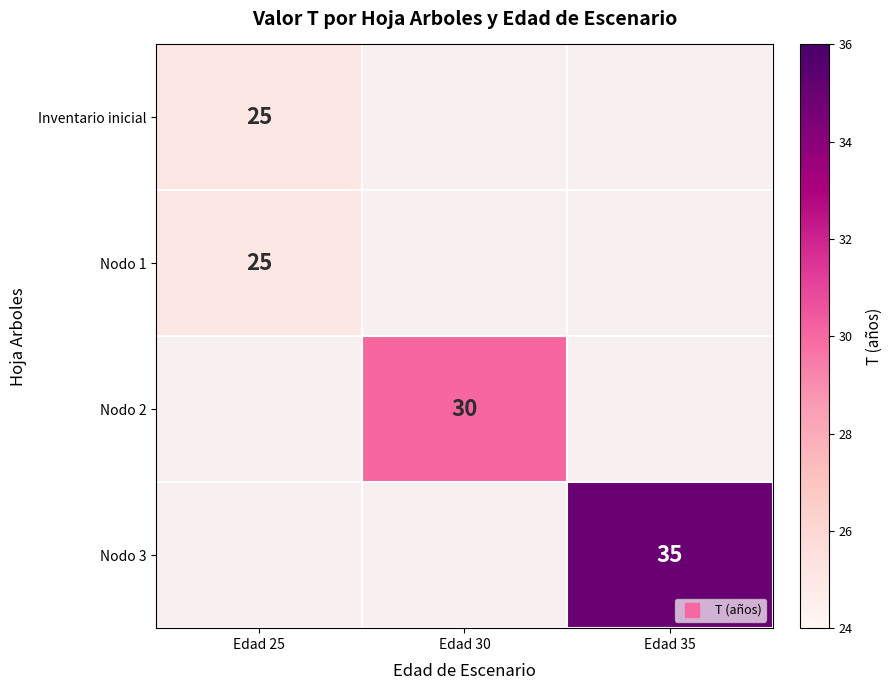

List the labels in order of Nodo 1 value, largest first.

Edad 25, Edad 30, Edad 35